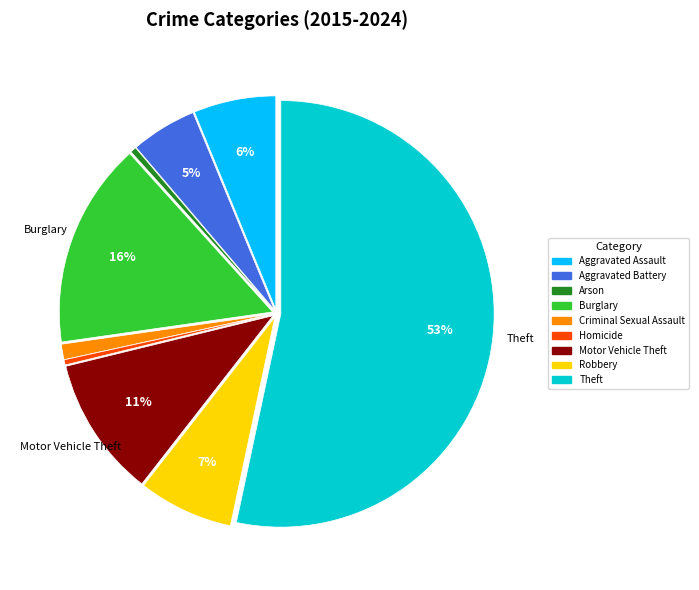

To the nearest percent, what percentage of the pie is Aggravated Assault?

6%